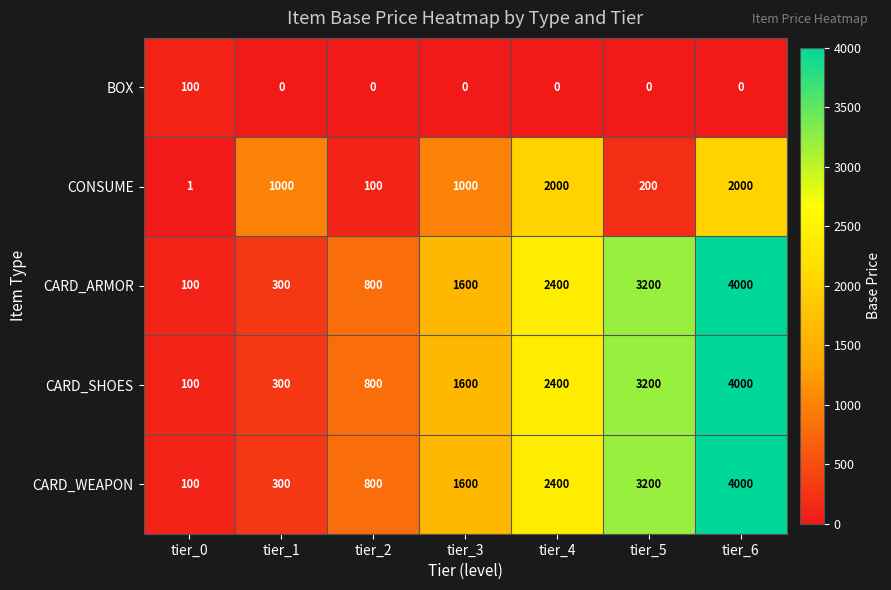

At which label does CARD_SHOES reach its peak?

tier_6